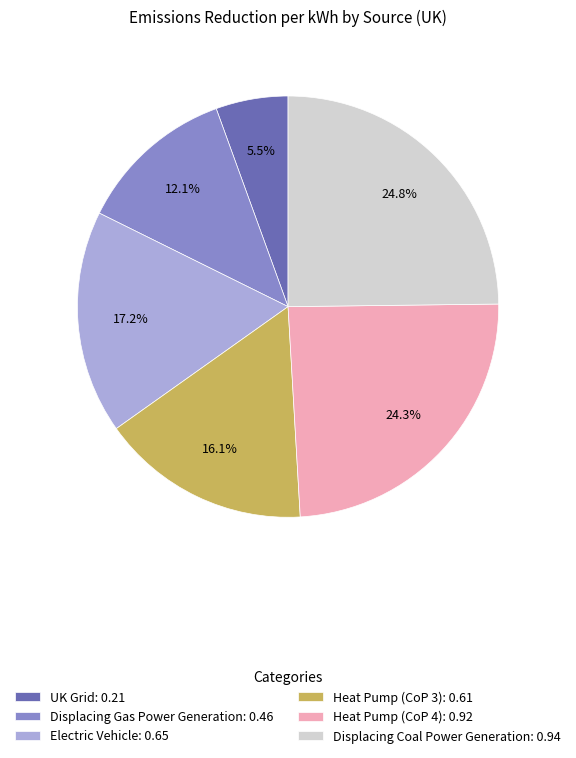

Which has a higher value, Displacing Coal Power Generation or Displacing Gas Power Generation?

Displacing Coal Power Generation